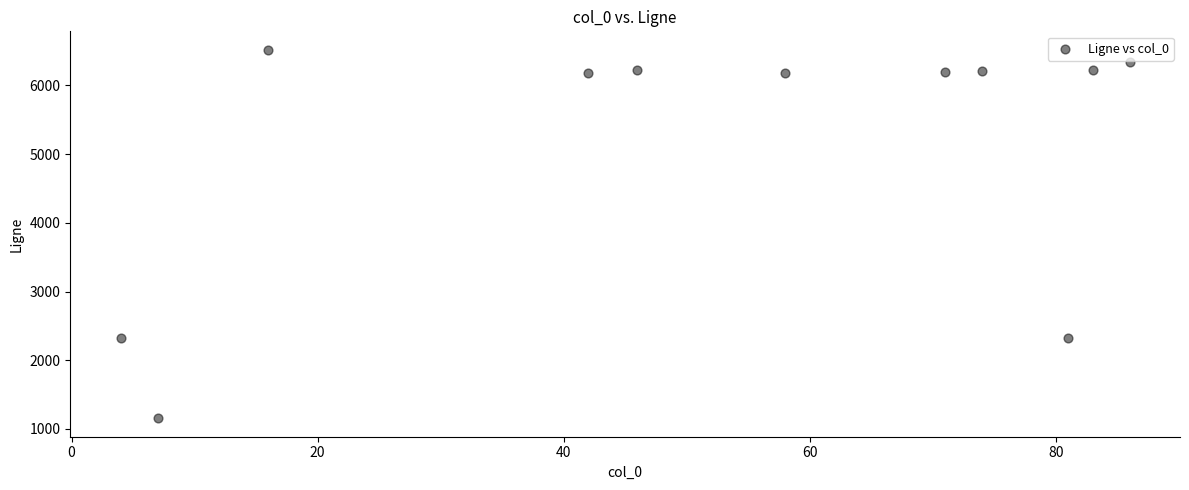

What is the range of Y values (max minus min)?

5366